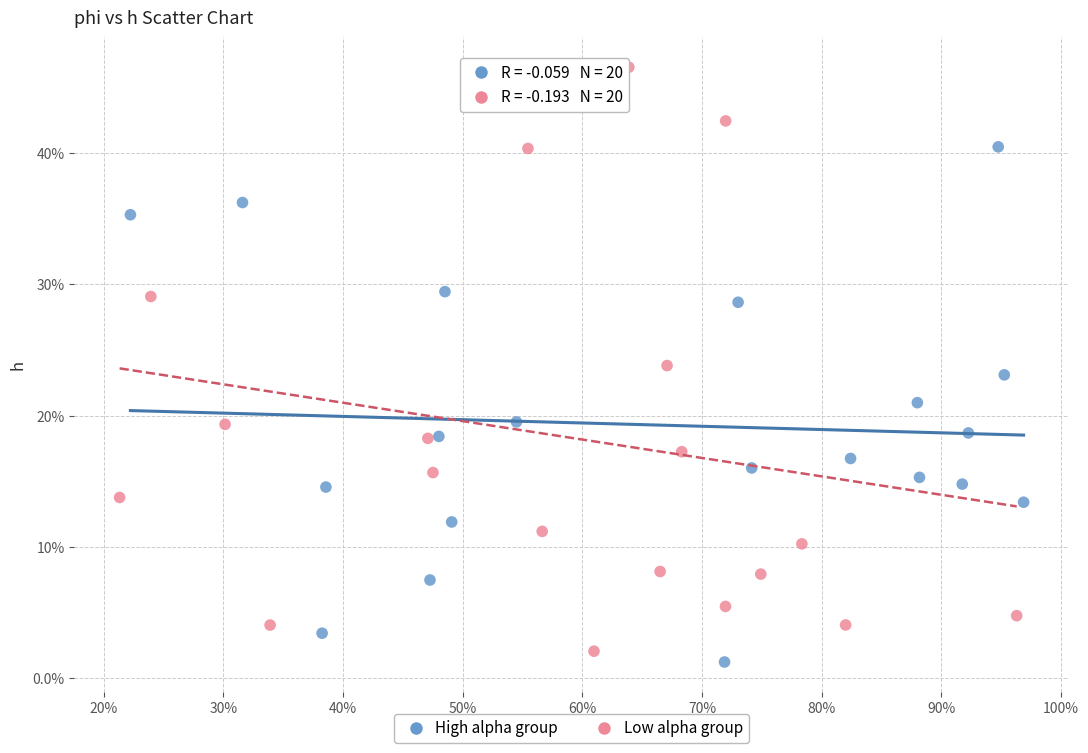

What are all the series names shown in the legend?

High alpha group, Low alpha group